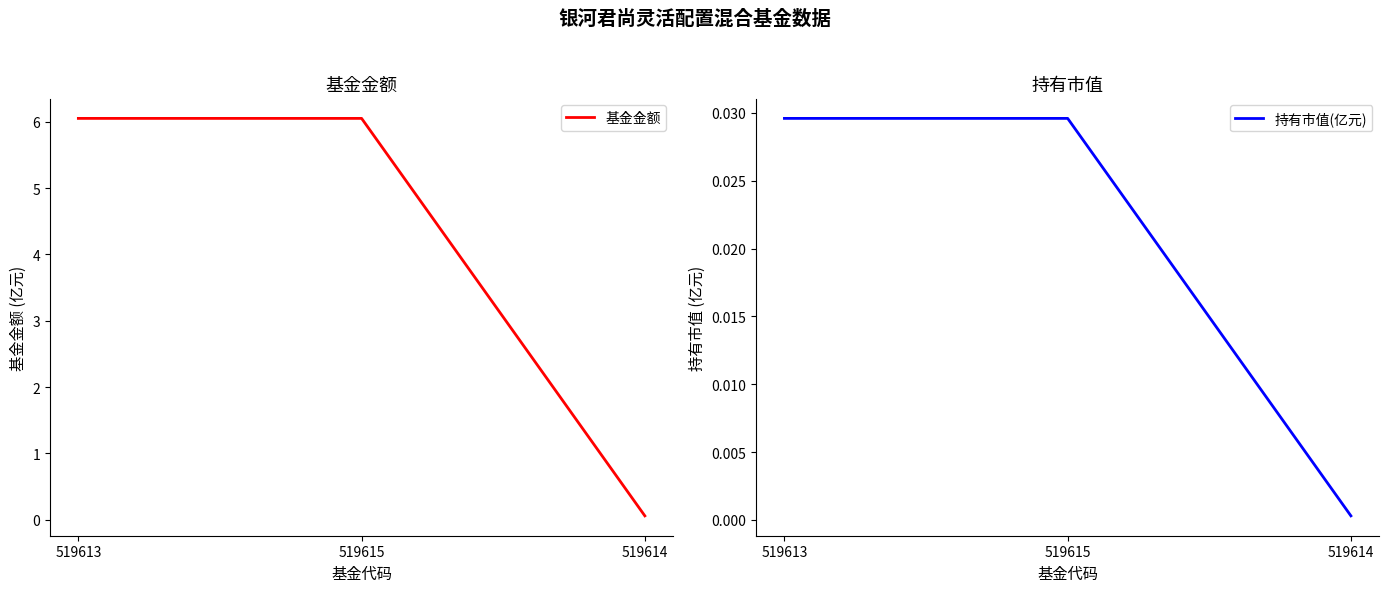

Does the chart have visible grid lines?

No